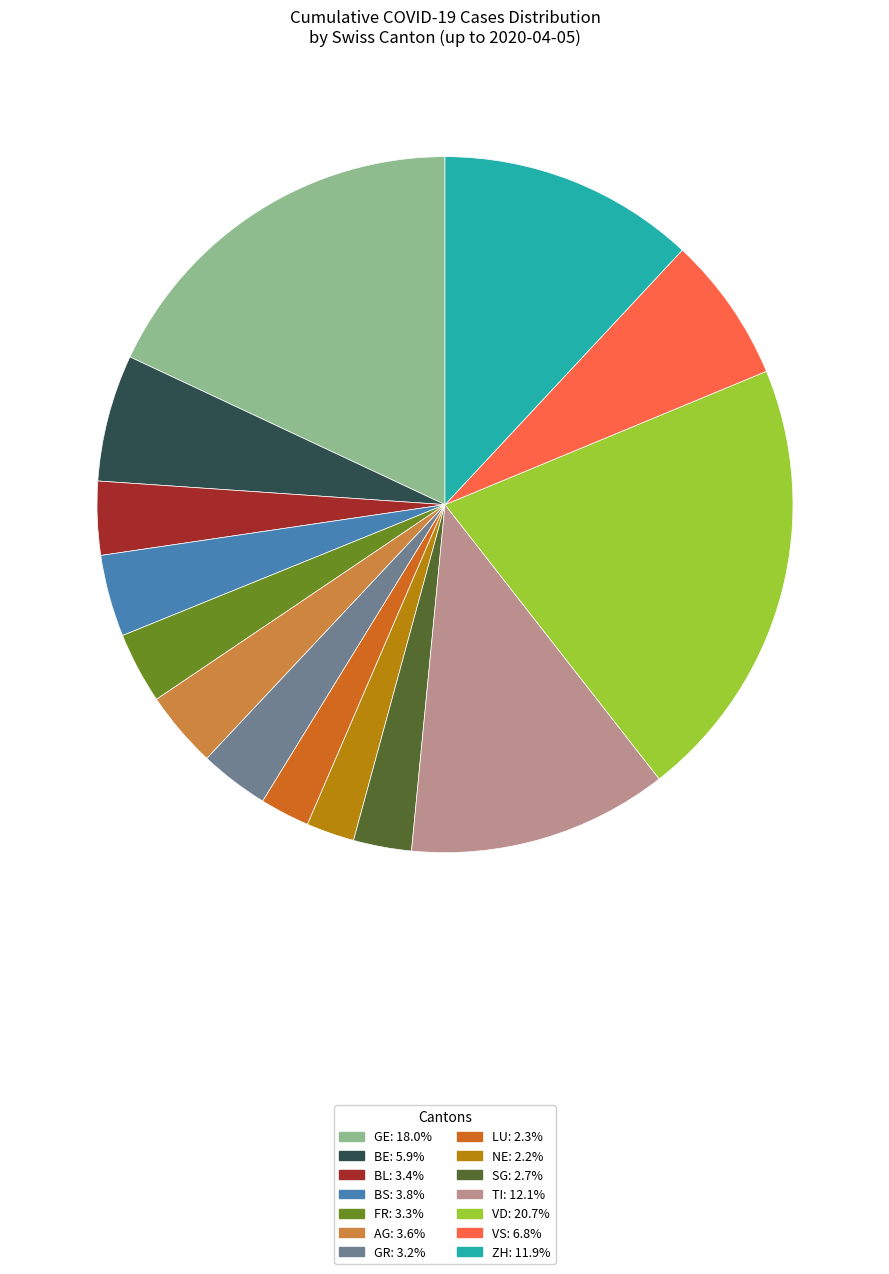

Count the number of slices in the pie.

14